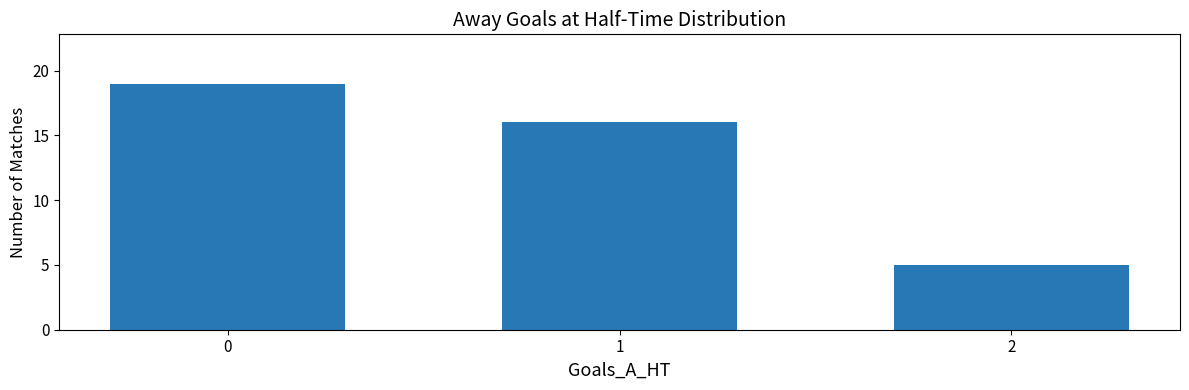

What is the change in value from 1 to 2?

-11